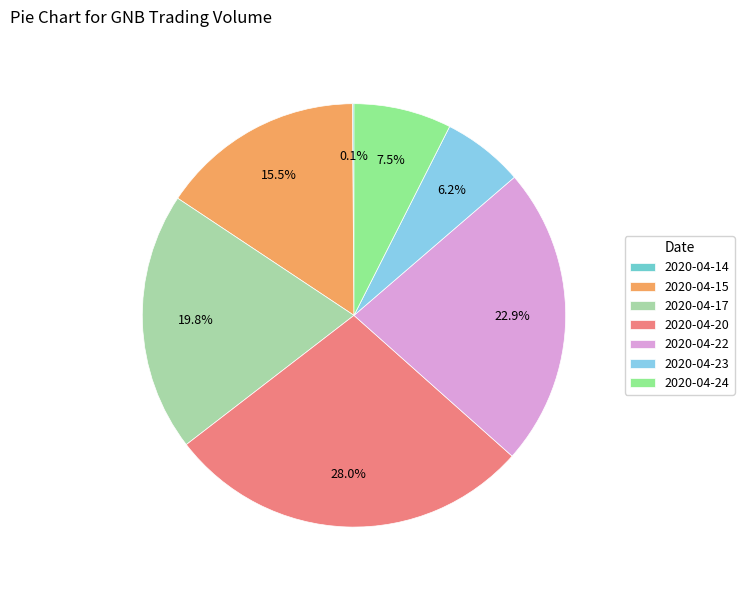

To the nearest percent, what is the difference between the largest and smallest slice percentages?

28%